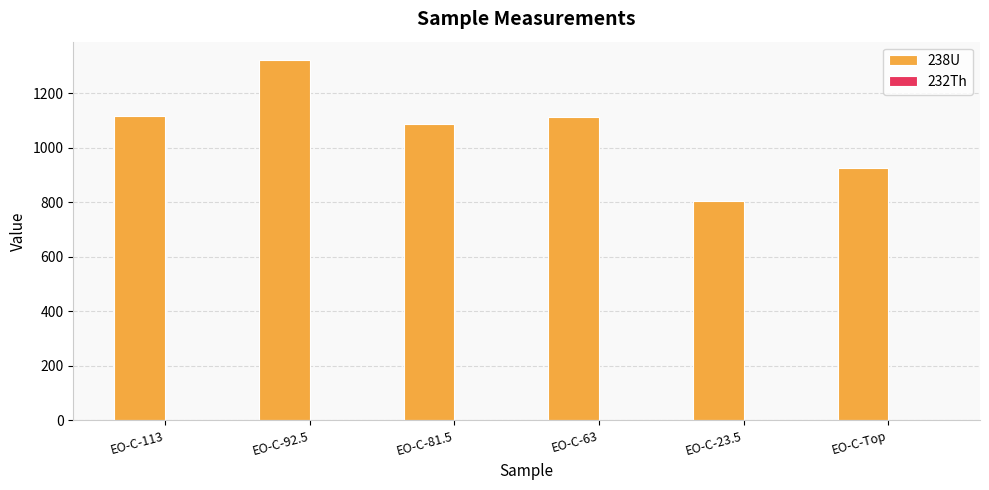

The value of 238U at EO-C-81.5 is 246.4. True or false?

False